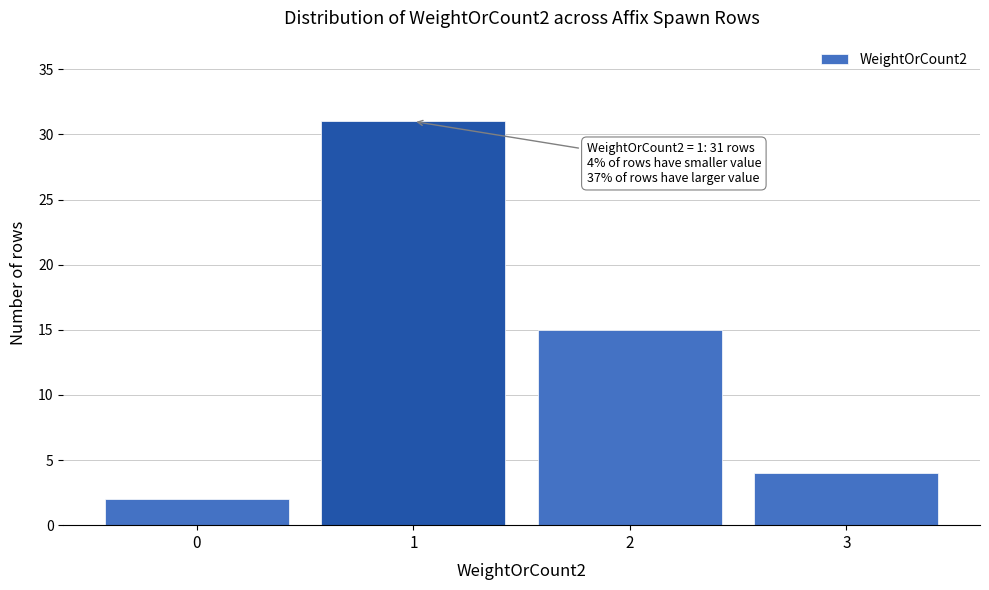

Reading left to right, extract all data points from this chart.

0=2	1=31	2=15	3=4